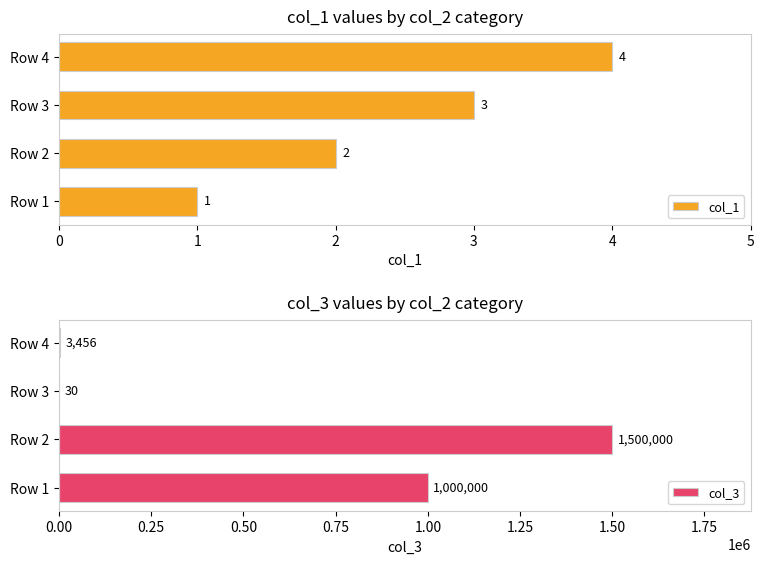

What are all the series names shown in the legend?

col_1, col_3